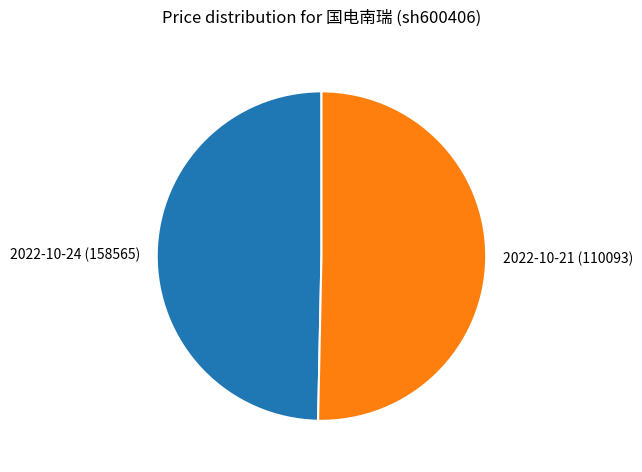

Is it true that 2022-10-21 (110093) is 50% of the pie?

True